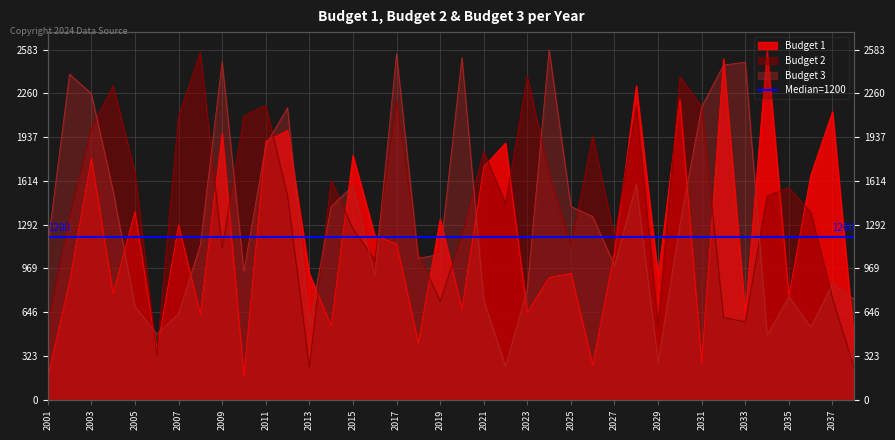

The Budget 3 series shows 1043 at 2018. True or false?

True